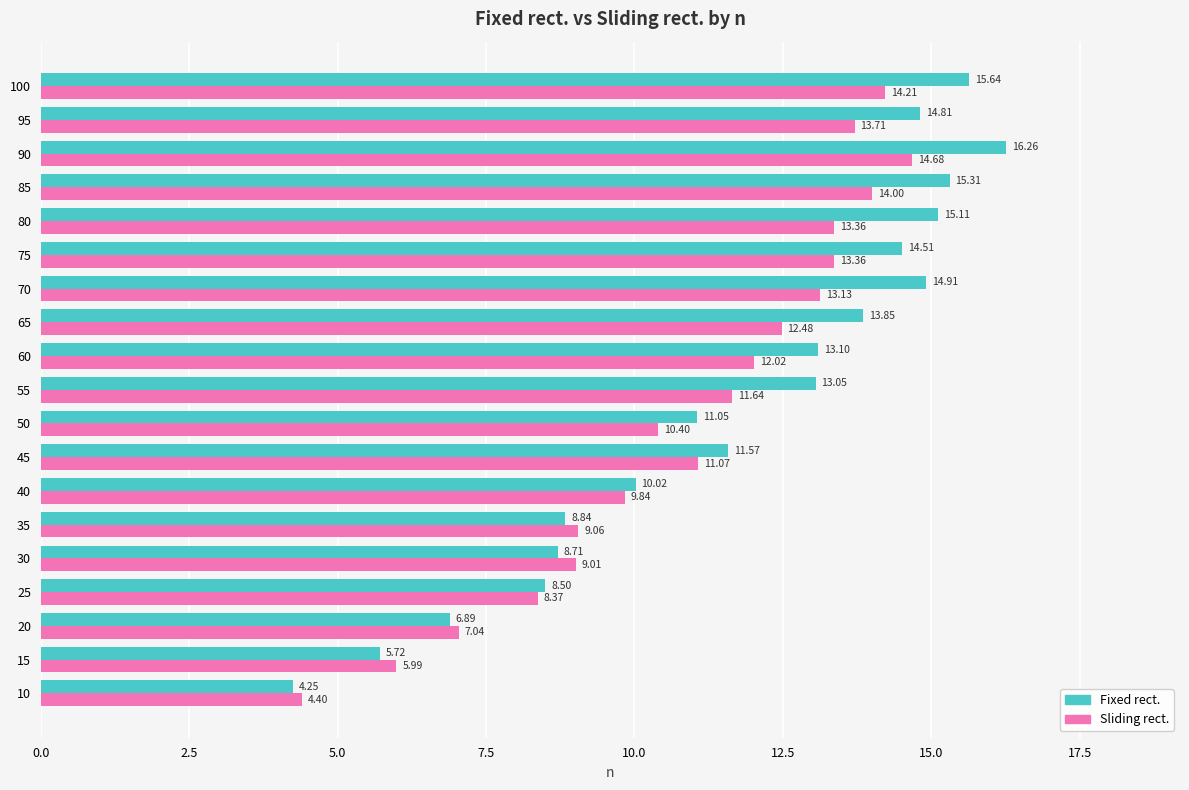

How many data points in Sliding rect. are above 11?

11